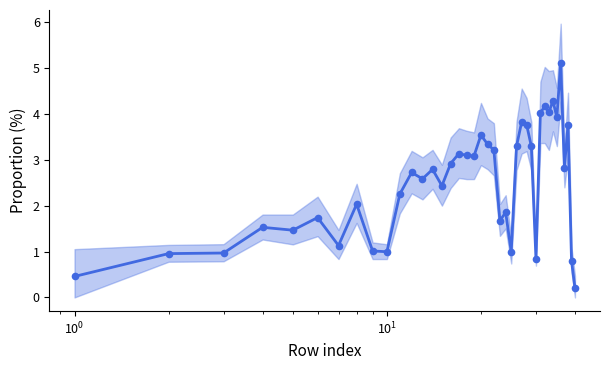

What is the sum of all values?

100.0